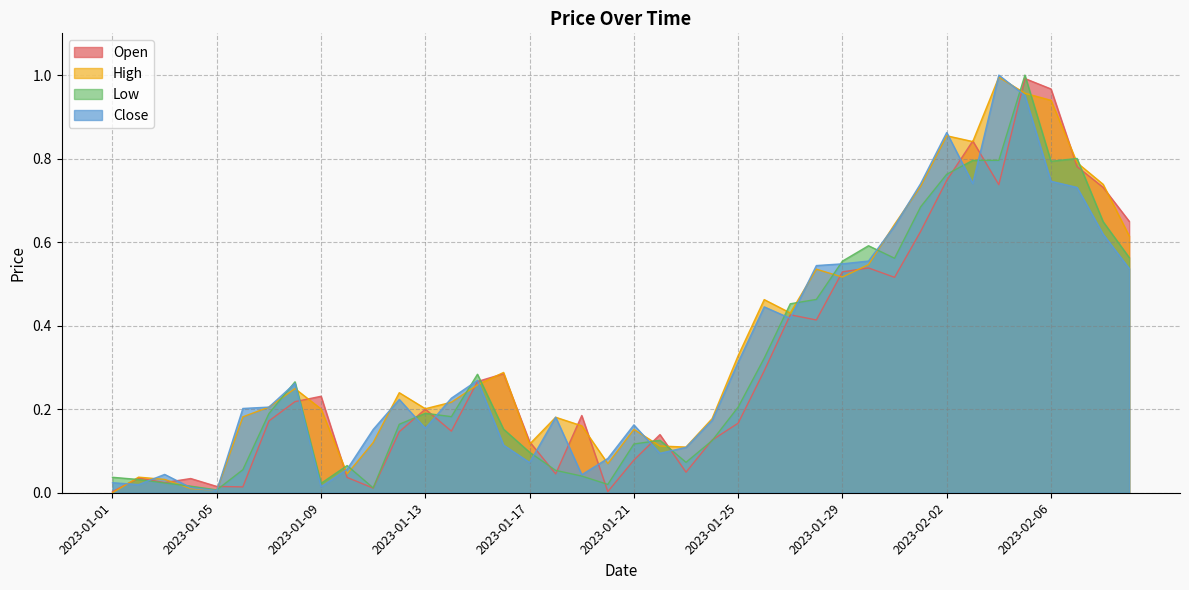

How many lines are shown in the chart?

4